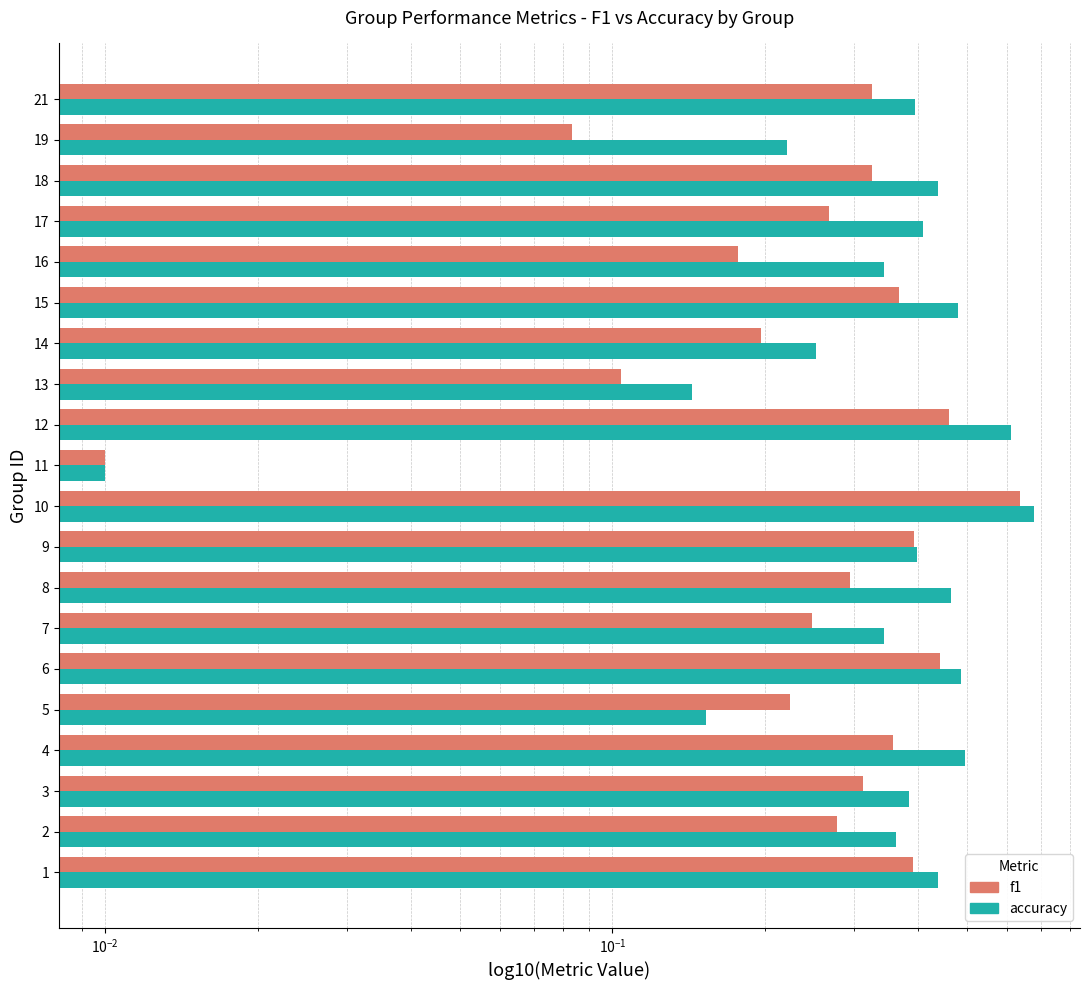

What are all the series names shown in the legend?

f1, accuracy